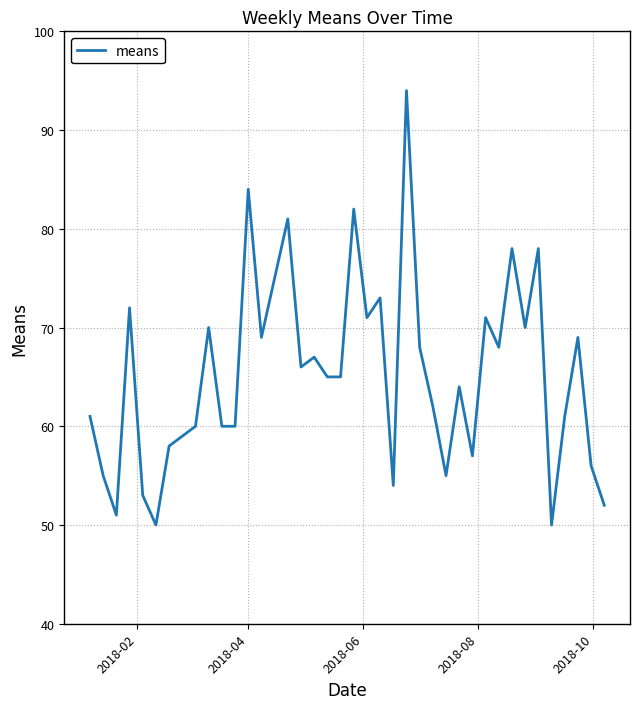

What is the difference between the maximum and minimum values?

44